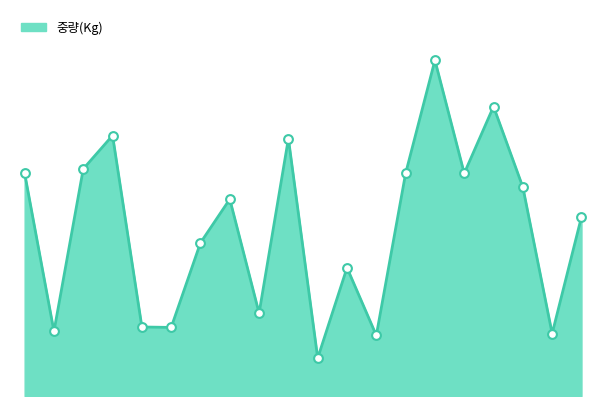

How many lines are shown in the chart?

1